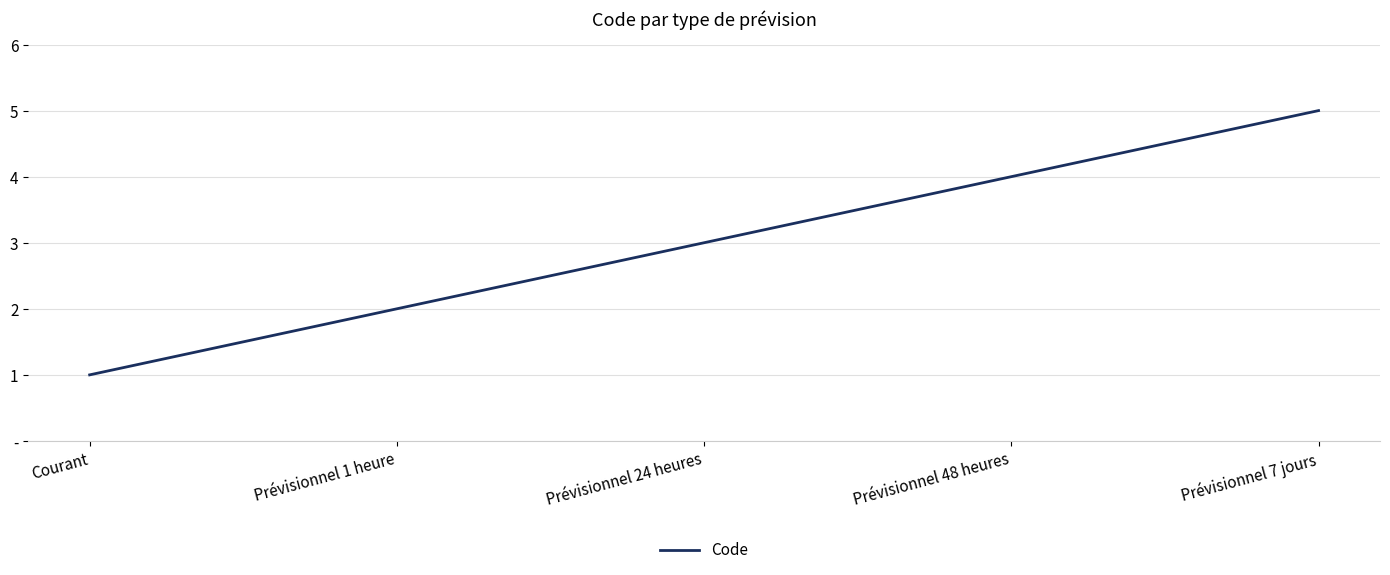

Is this an area chart (filled region under the line)?

No